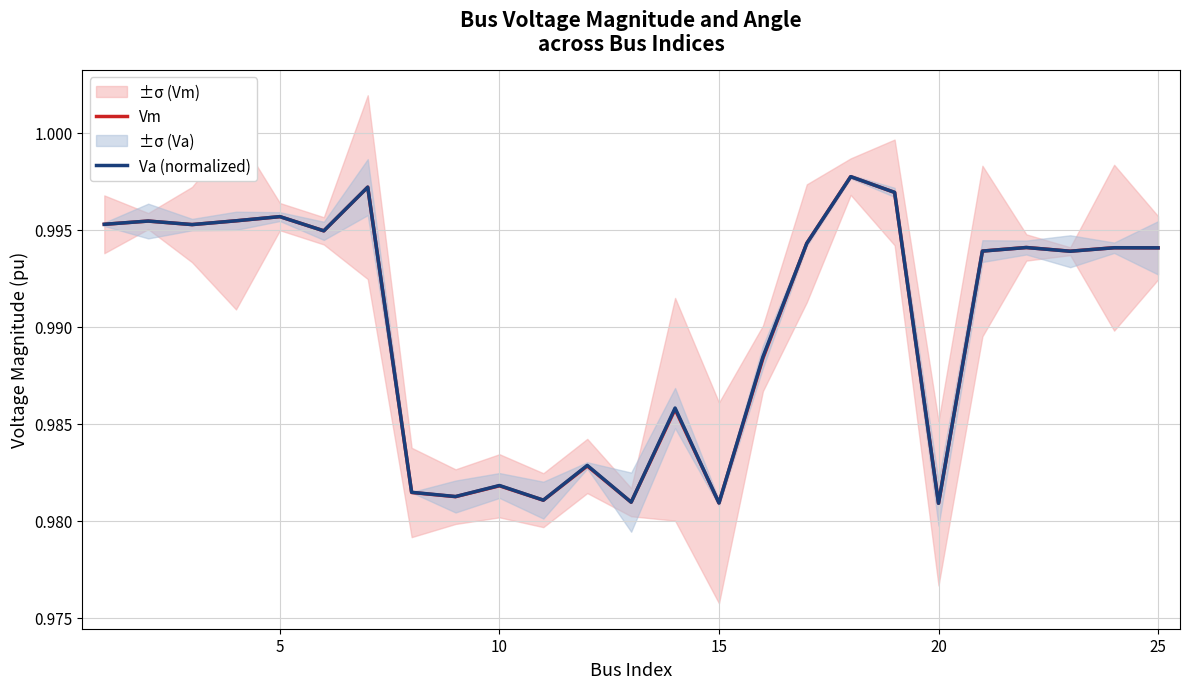

The Vm series shows 0.3 at 13. True or false?

False